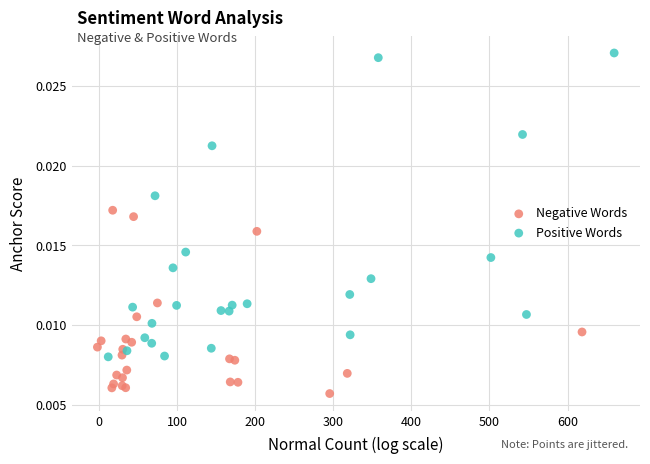

Which series contains the lowest Y value?

Negative Words